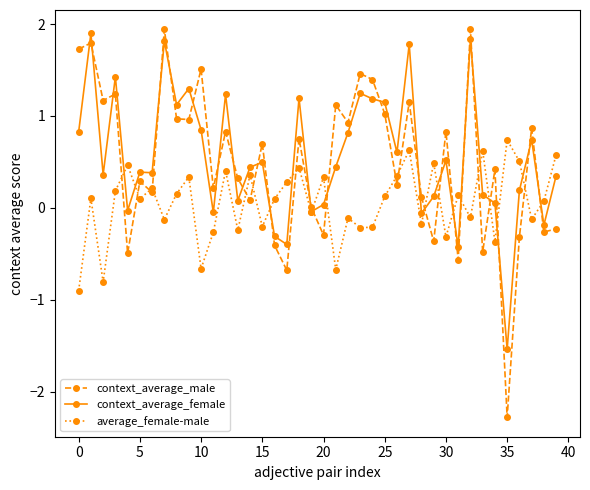

What is the maximum value for context_average_male?

1.9